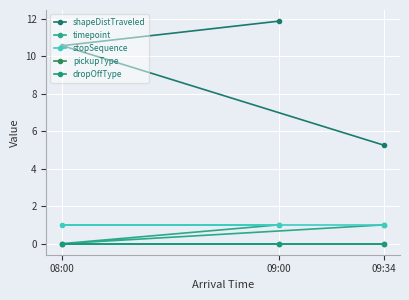

What are all the series names shown in the legend?

shapeDistTraveled, timepoint, stopSequence, pickupType, dropOffType